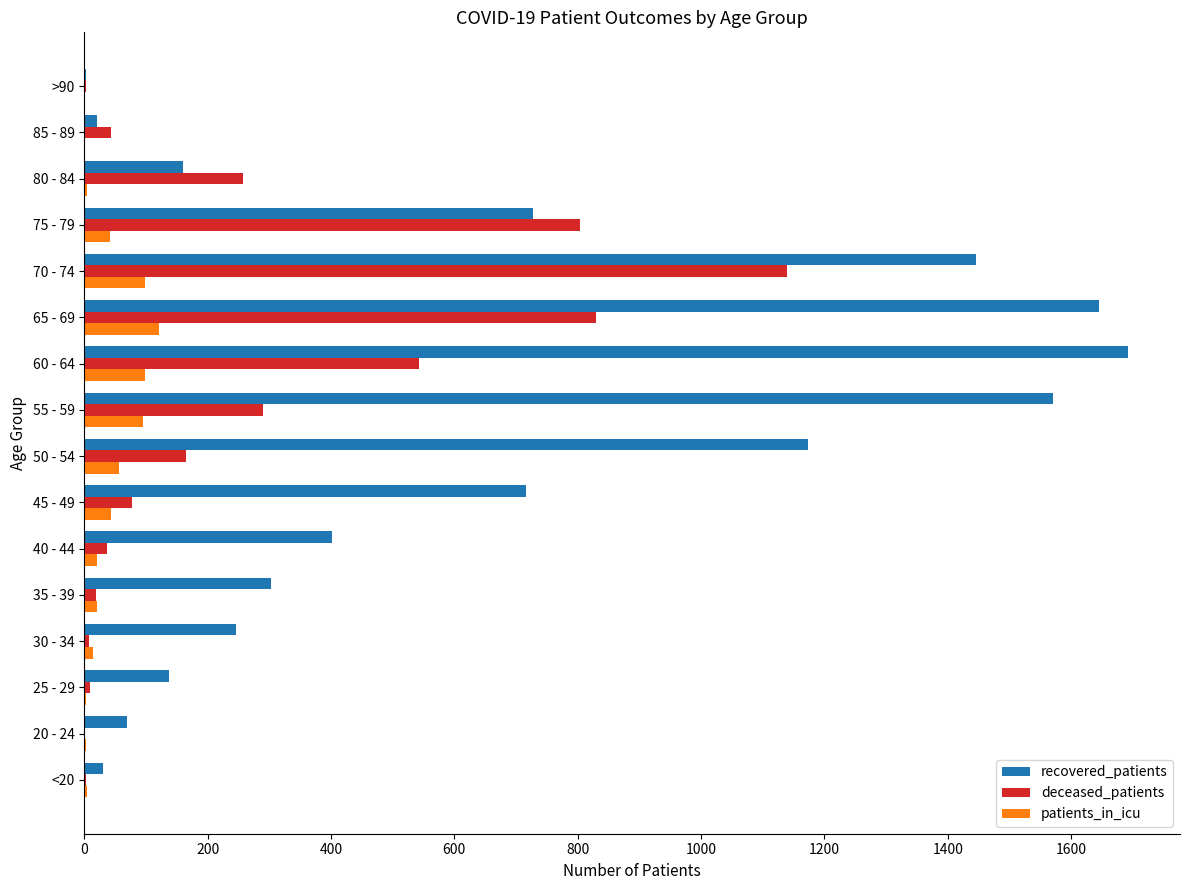

True or false: recovered_patients has a value of 402 at 40 - 44.

True